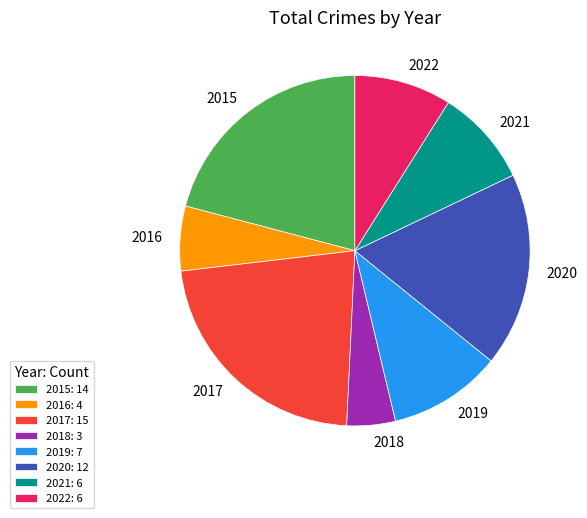

Approximately how many times larger is the value at 2016 compared to 2018?

1.3